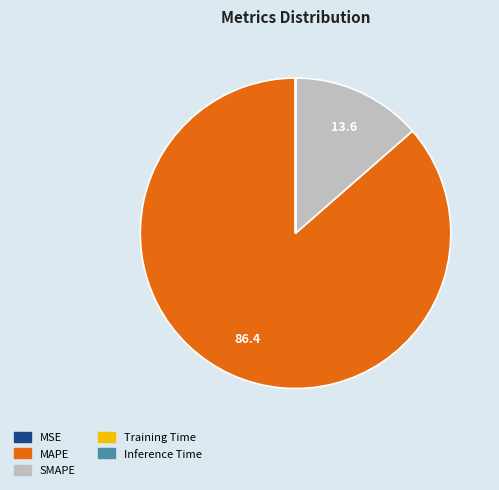

What is the largest slice in the pie chart?

MAPE